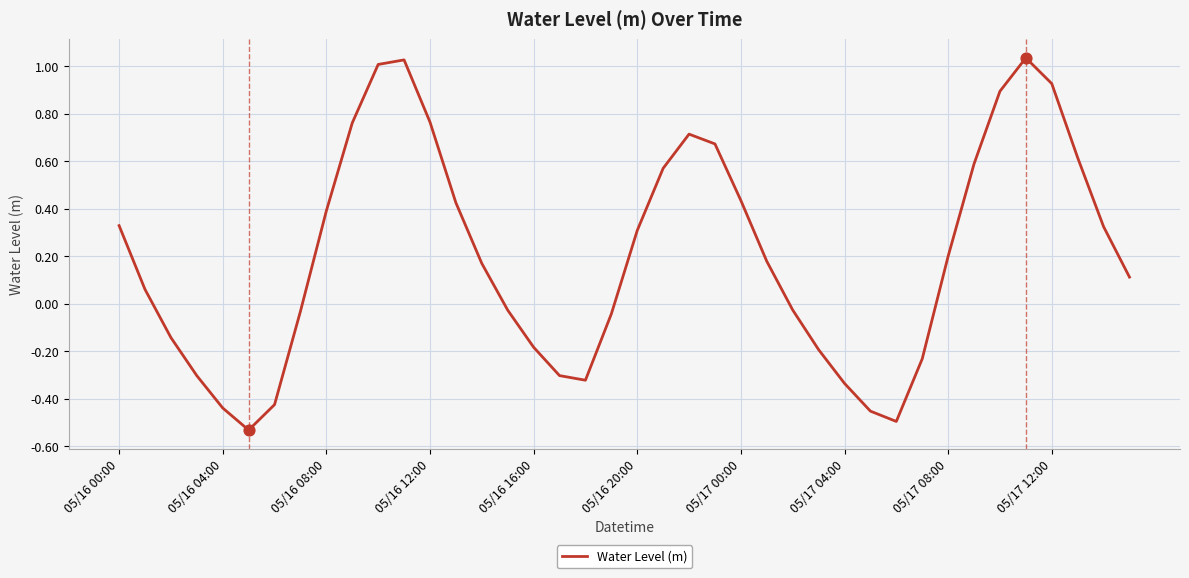

What is the difference between the maximum and minimum values?

1.6